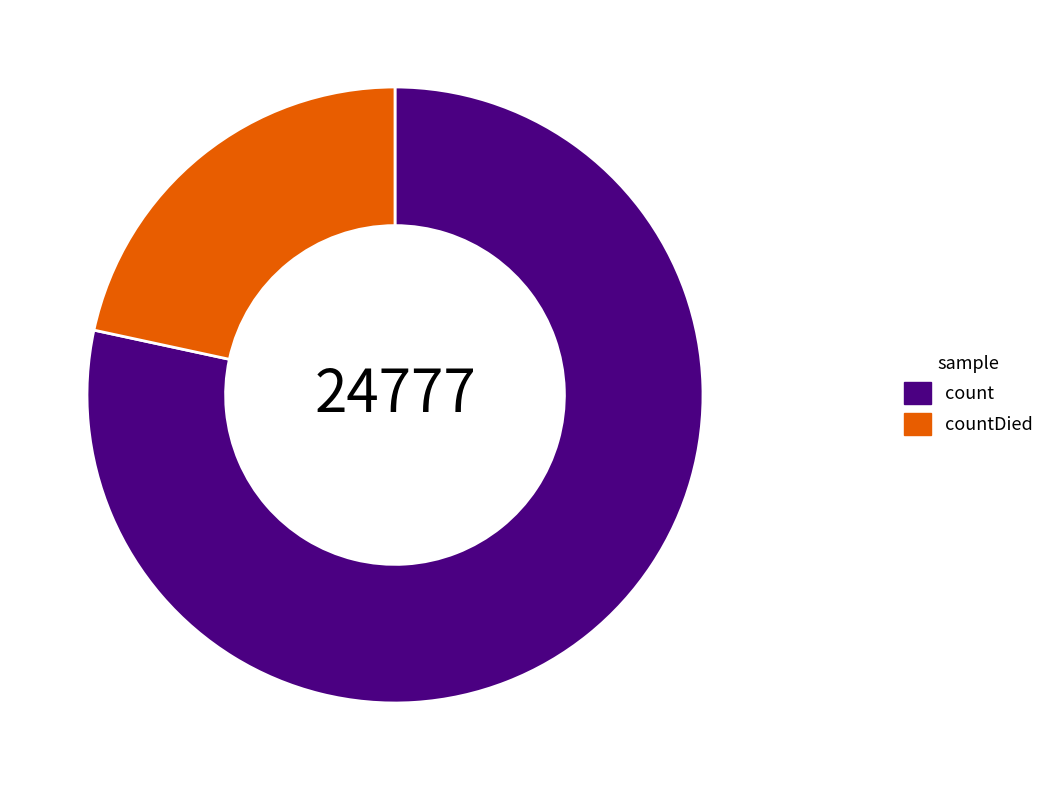

Rank the categories by value from lowest to highest.

countDied, count